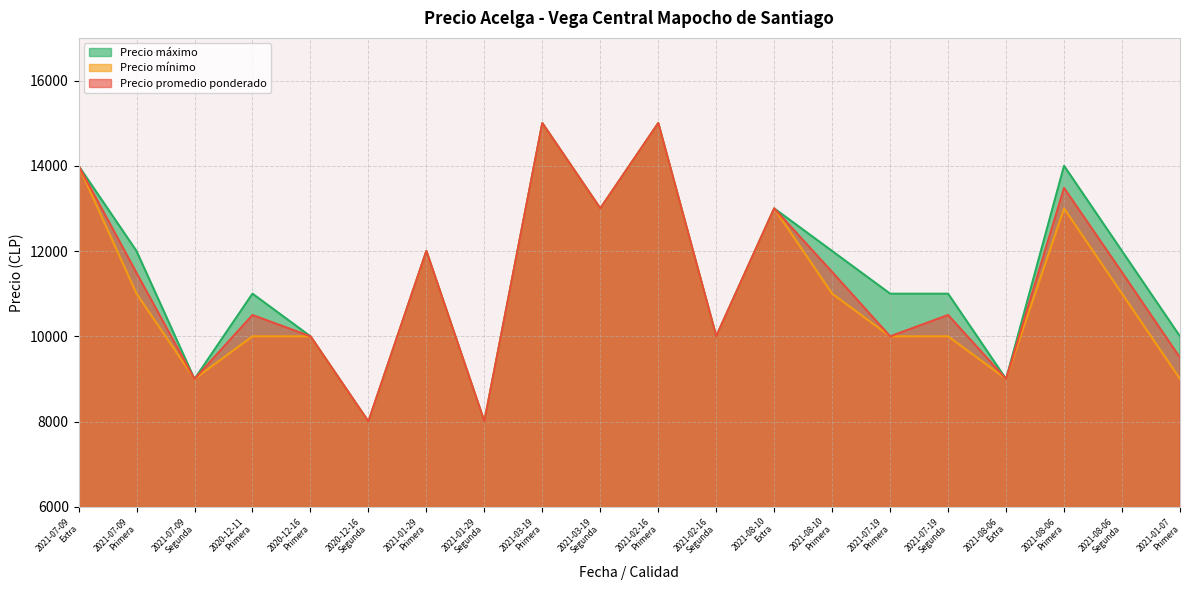

What is the label of the 16th point from the right?

2020-12-16 Primera